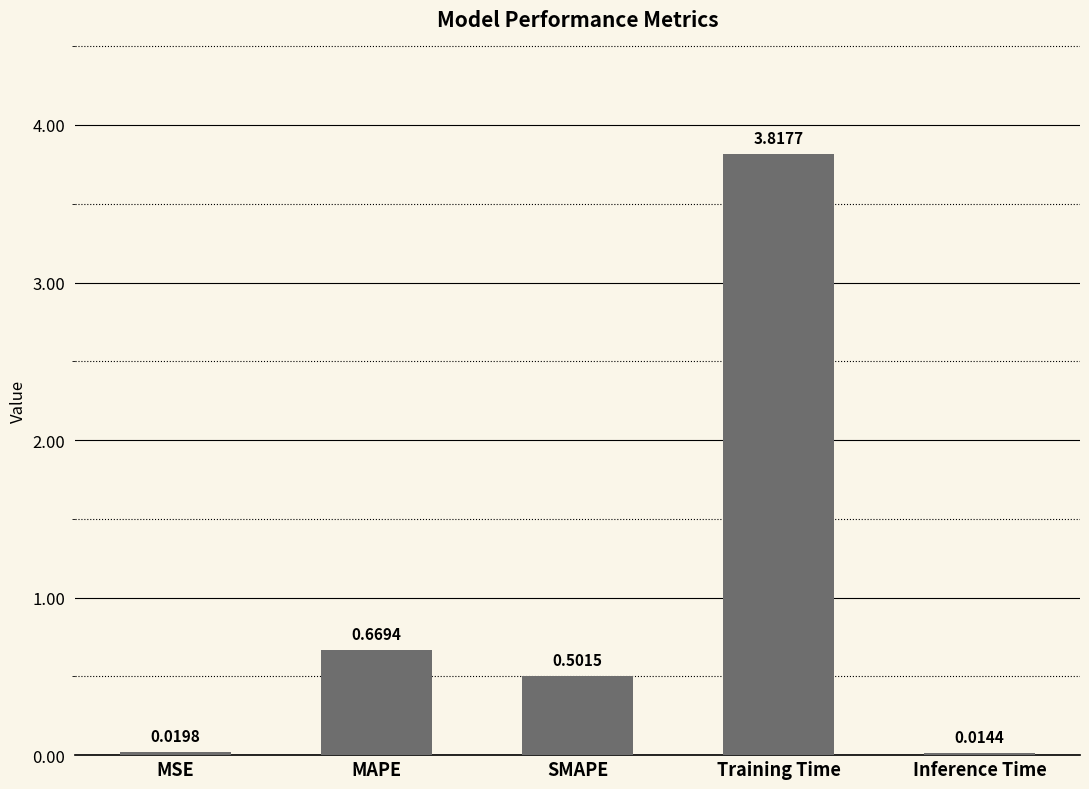

Which label corresponds to the largest value in the chart?

Training Time